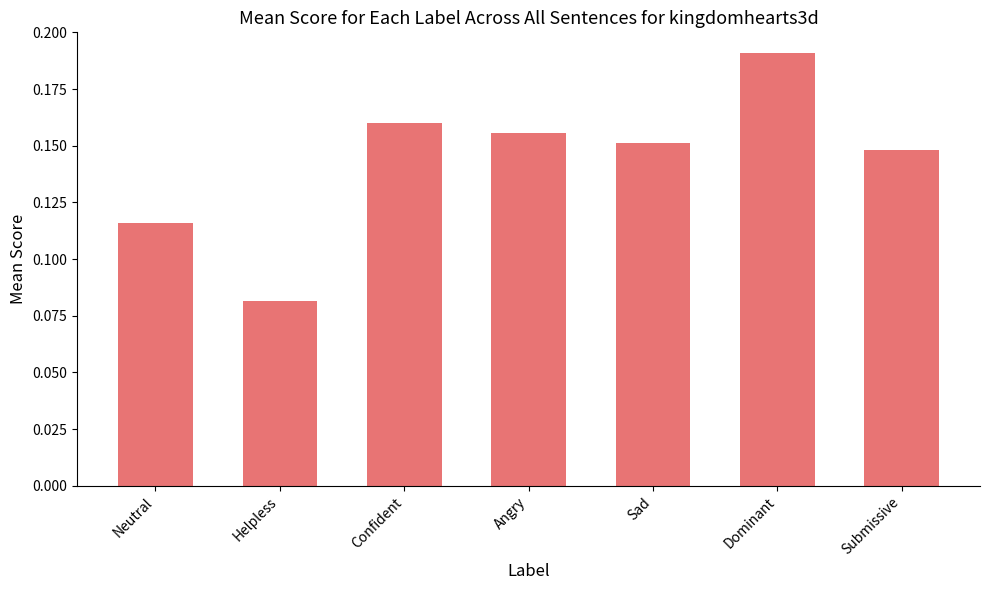

What is the label of the 7th bar from the left?

Submissive